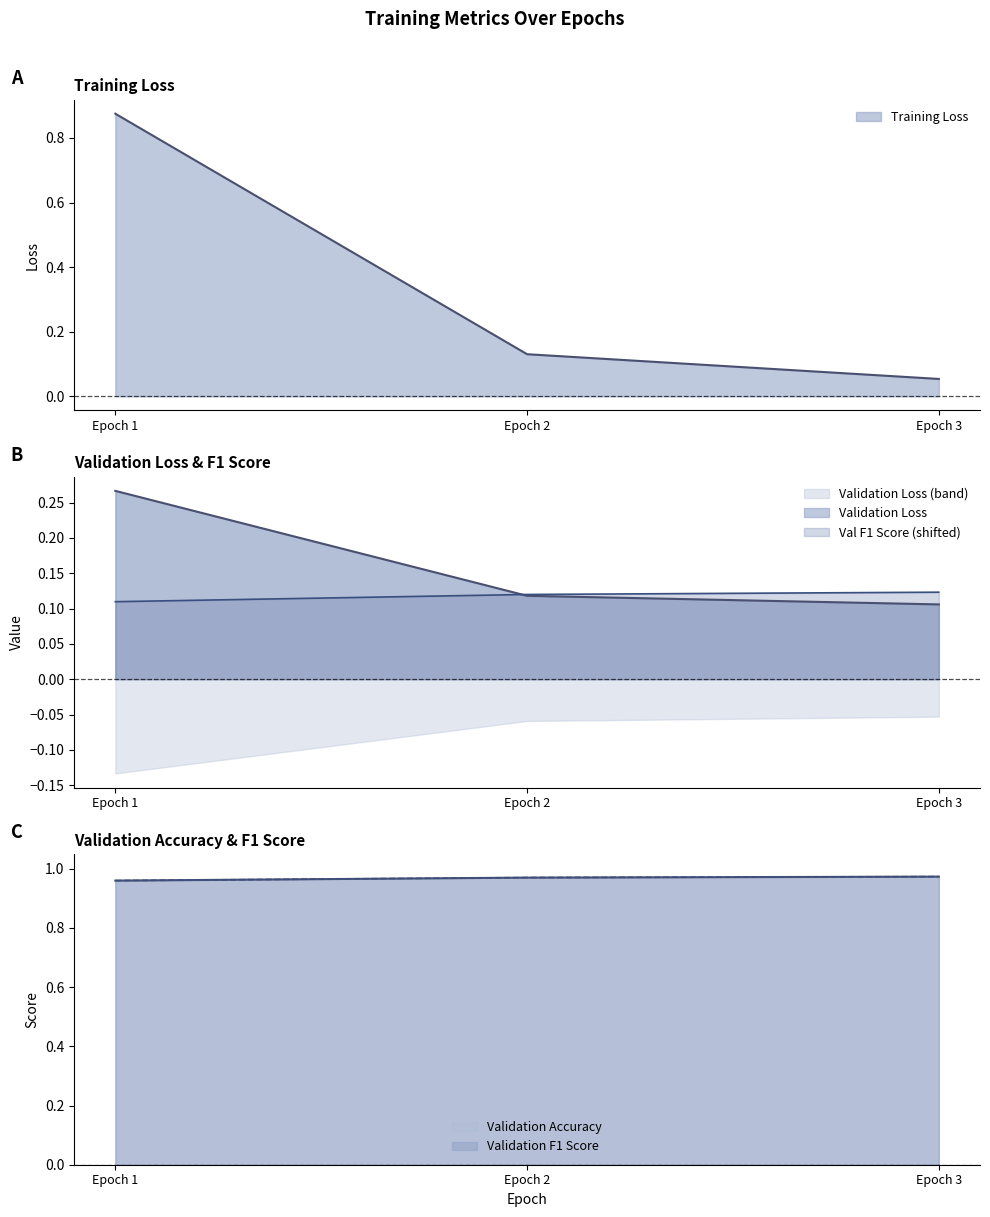

Reading left to right, transcribe all the data shown in this chart.

Training Loss: 0.9	0.1	0.1
Validation Loss: 0.3	0.1	0.1
Validation F1 Score: 0.1	0.1	0.1
Validation Accuracy: 1.0	1.0	1.0